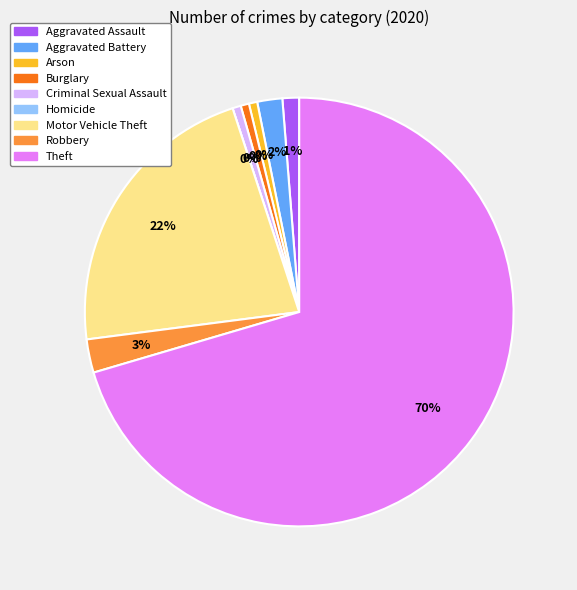

What percentage is the Aggravated Battery slice, to the nearest percent?

2%